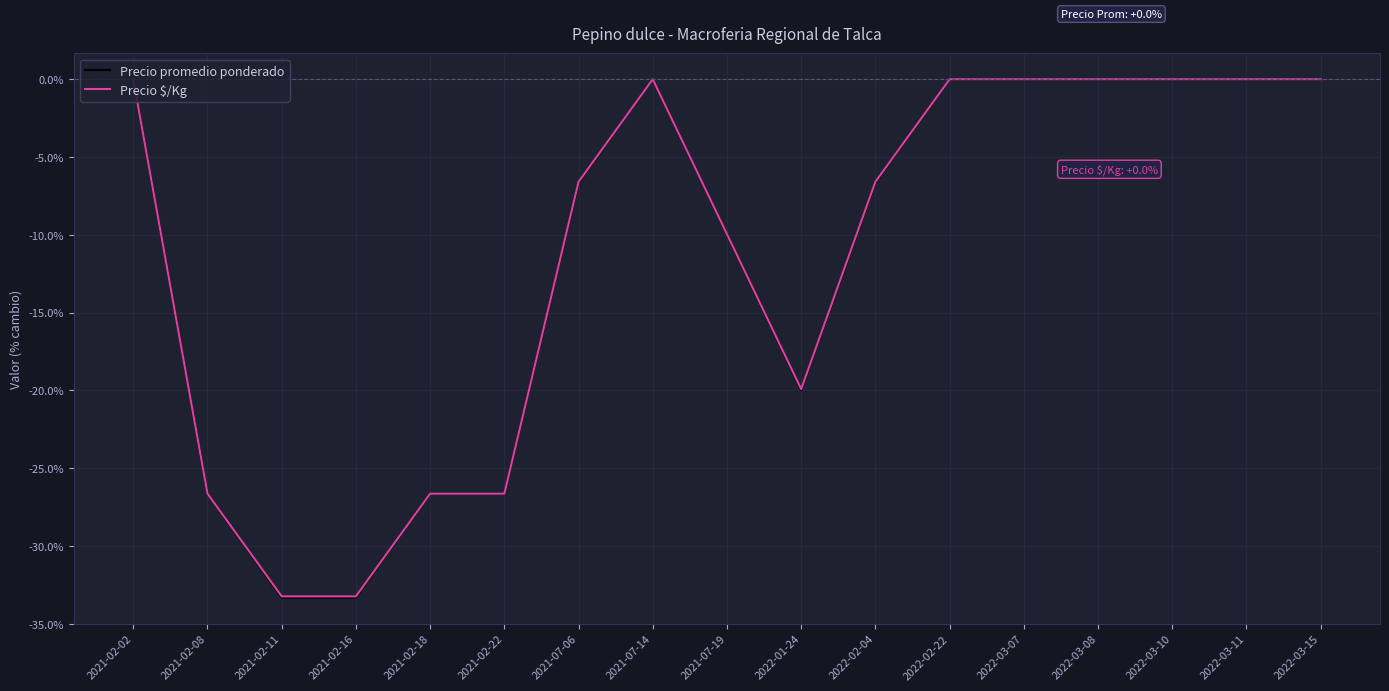

Which series has the largest range (max minus min)?

Precio promedio ponderado